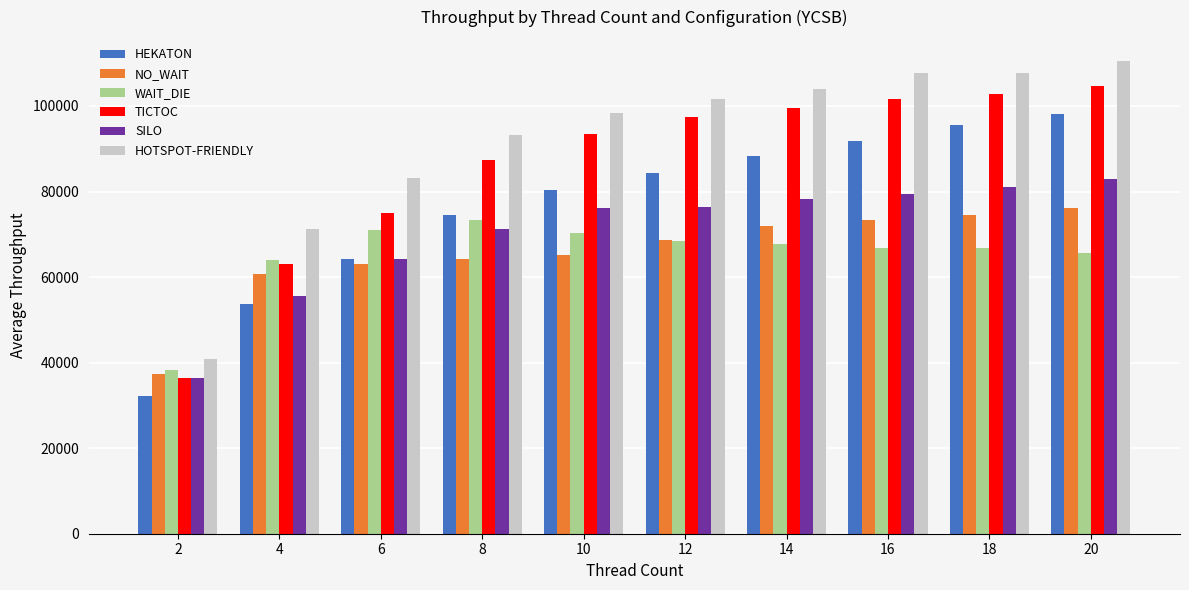

How many values in the WAIT_DIE series are below 67699?

5